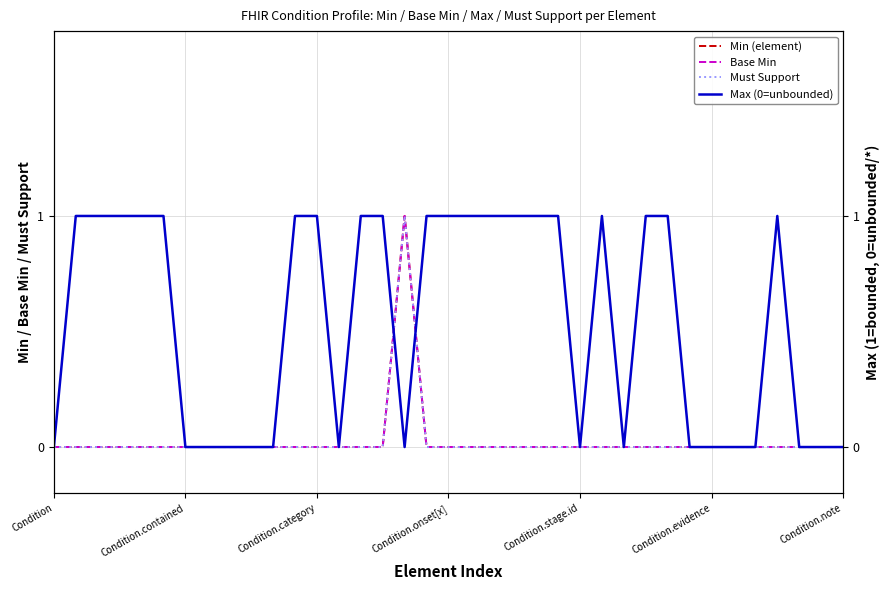

At which category is the sum across all series the highest?

16